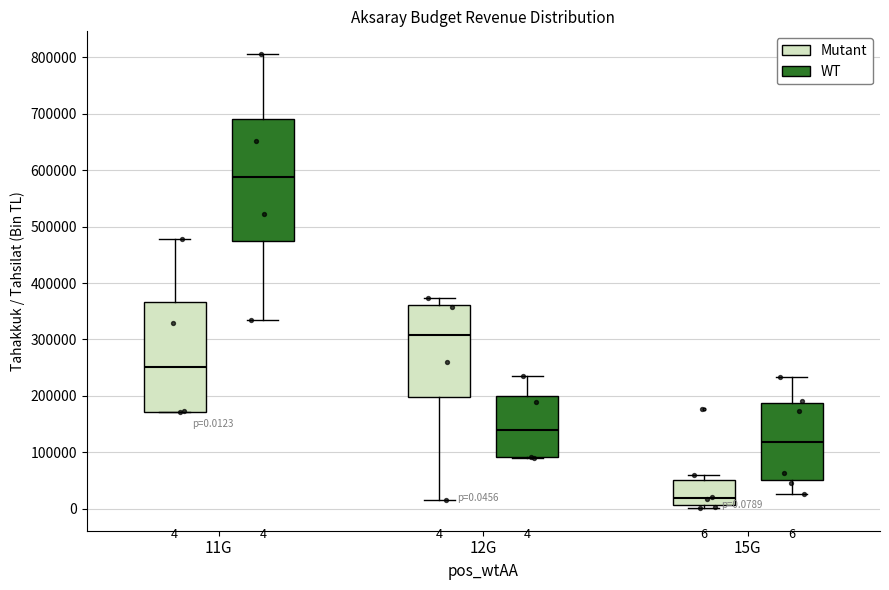

Which box's median line is the lowest?

15G (Mutant)